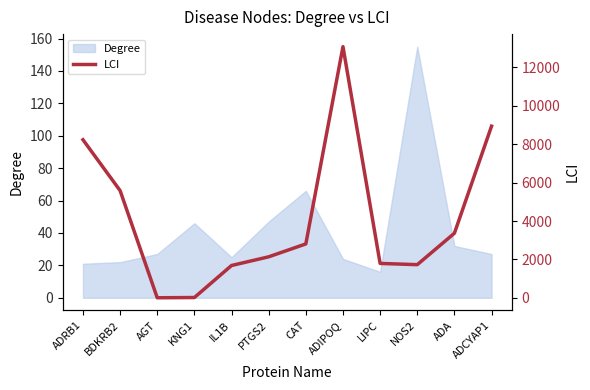

What position from the right is ADIPOQ?

5